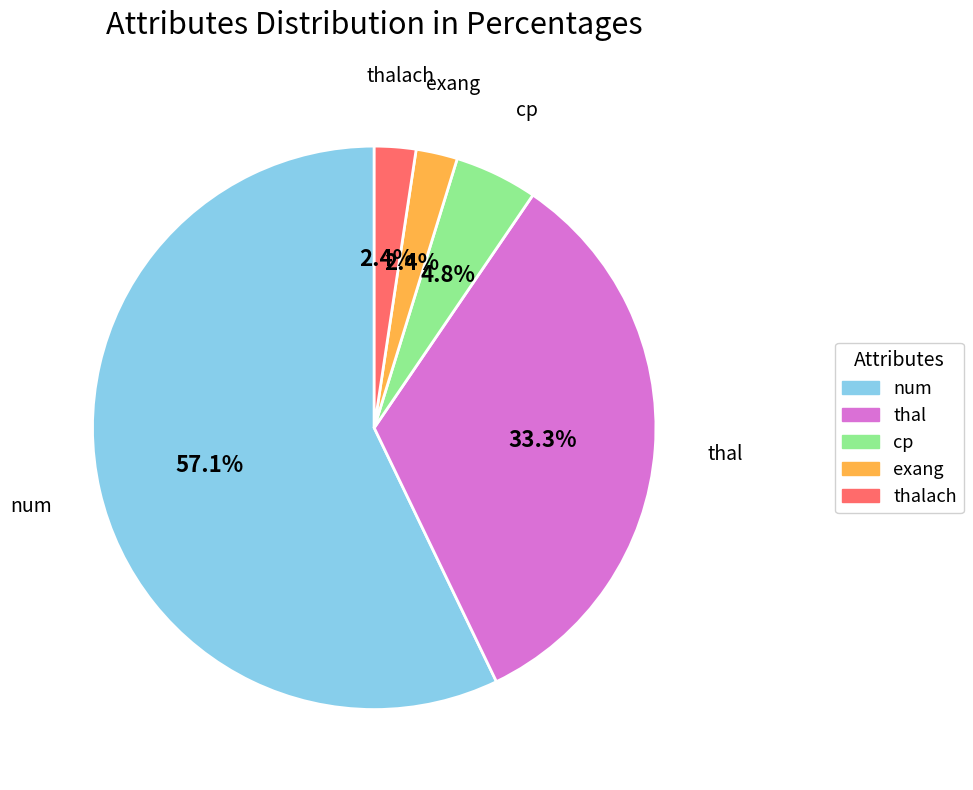

Which slice is the largest?

num